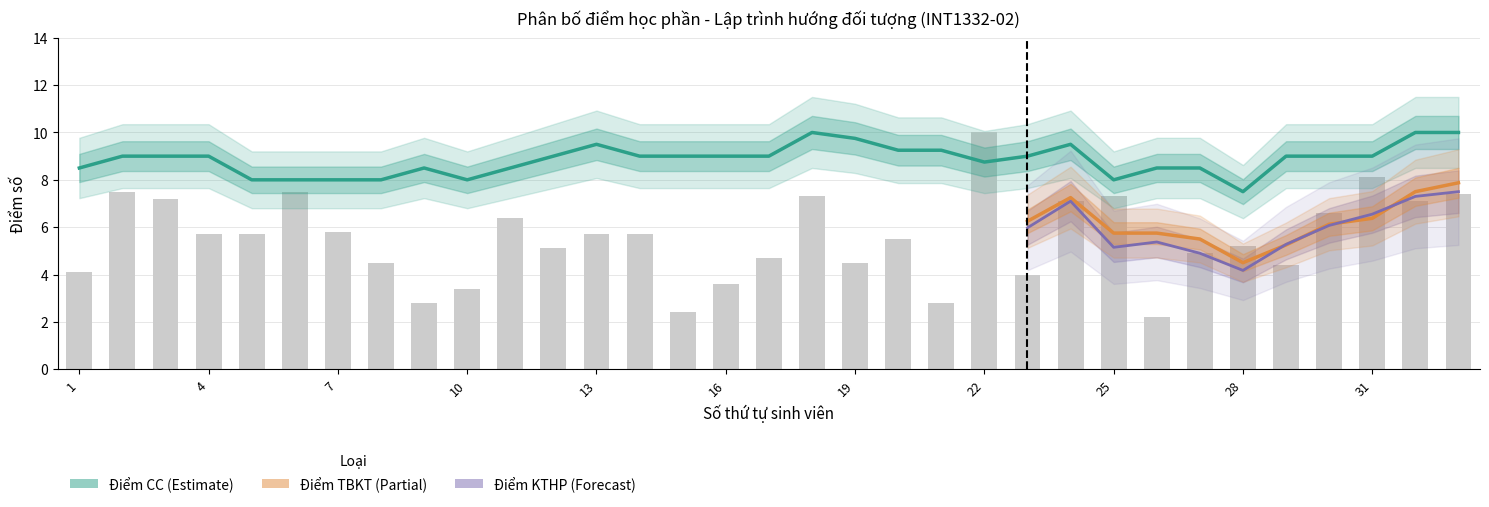

Between 12 and 4, which is larger?

12